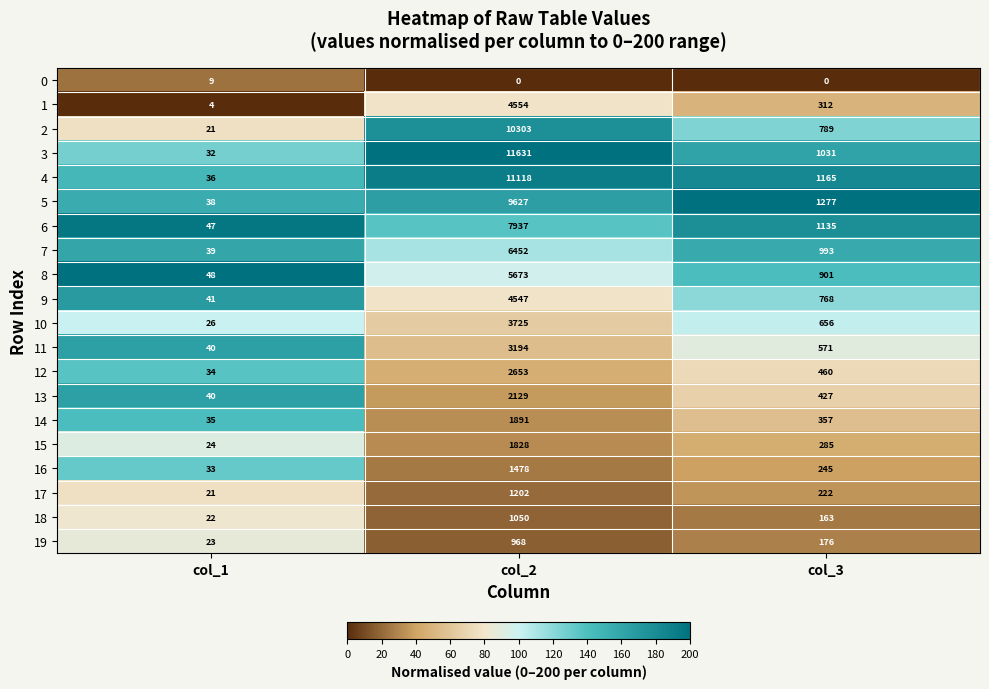

Is it true that 19 equals 23 at col_1?

True